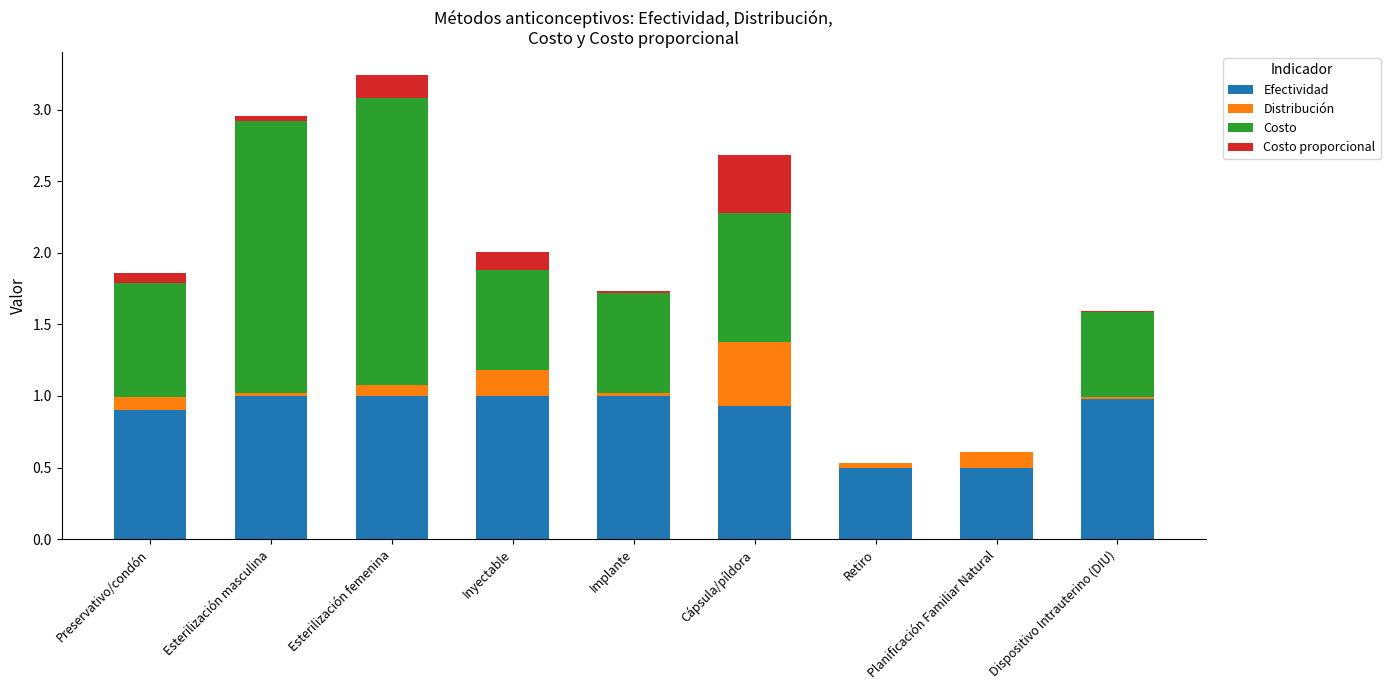

At which category is the sum across all series the highest?

Esterilización femenina